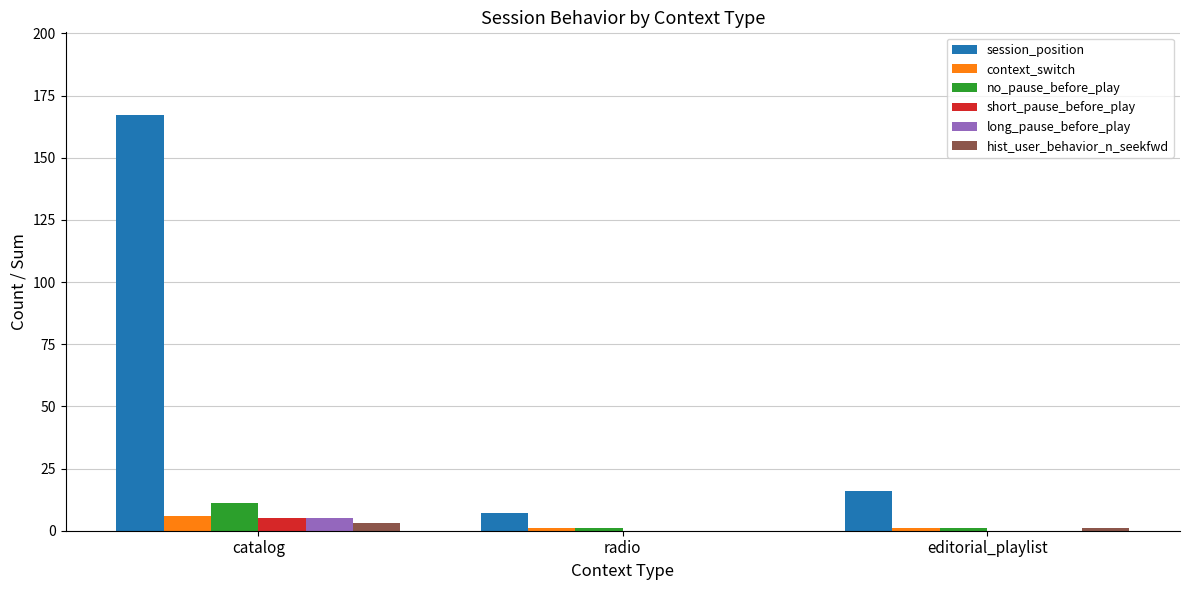

Reading left to right, what are all the values shown in this chart?

session_position: catalog=167	radio=7	editorial_playlist=16
context_switch: catalog=6	radio=1	editorial_playlist=1
no_pause_before_play: catalog=11	radio=1	editorial_playlist=1
short_pause_before_play: catalog=5	radio=0	editorial_playlist=0
long_pause_before_play: catalog=5	radio=0	editorial_playlist=0
hist_user_behavior_n_seekfwd: catalog=3	radio=0	editorial_playlist=1